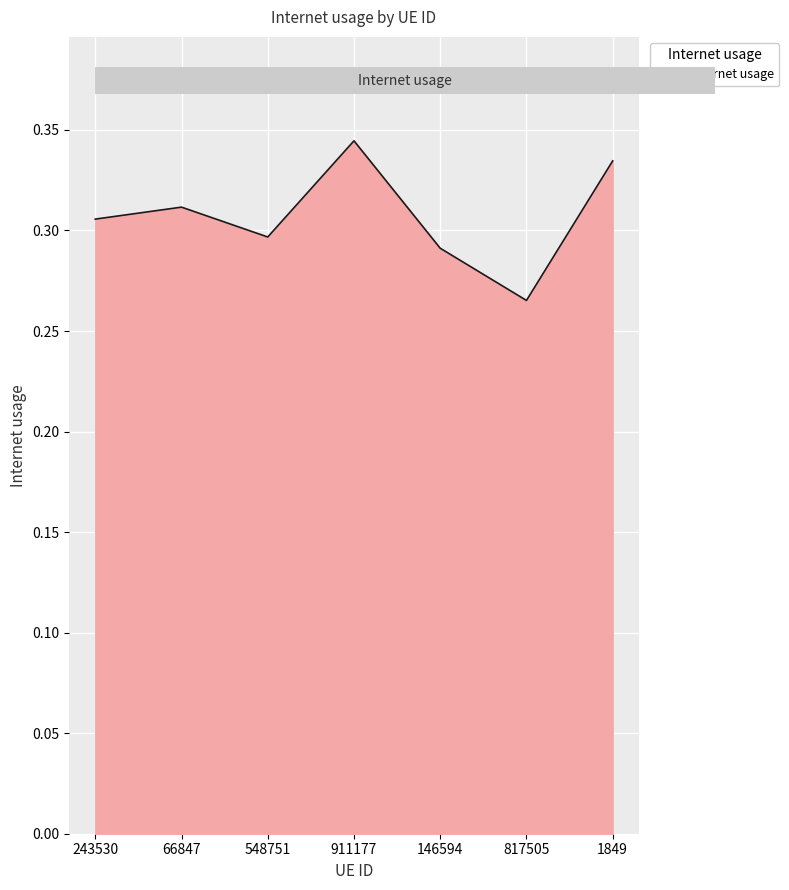

What position from the left is 817505?

6